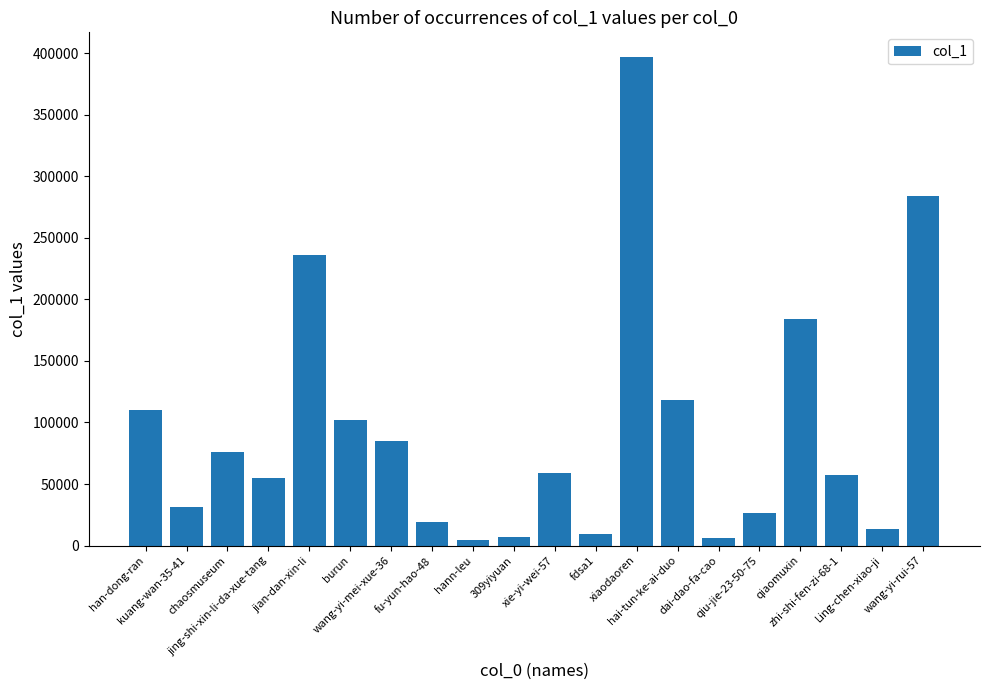

What is the average value?

94008